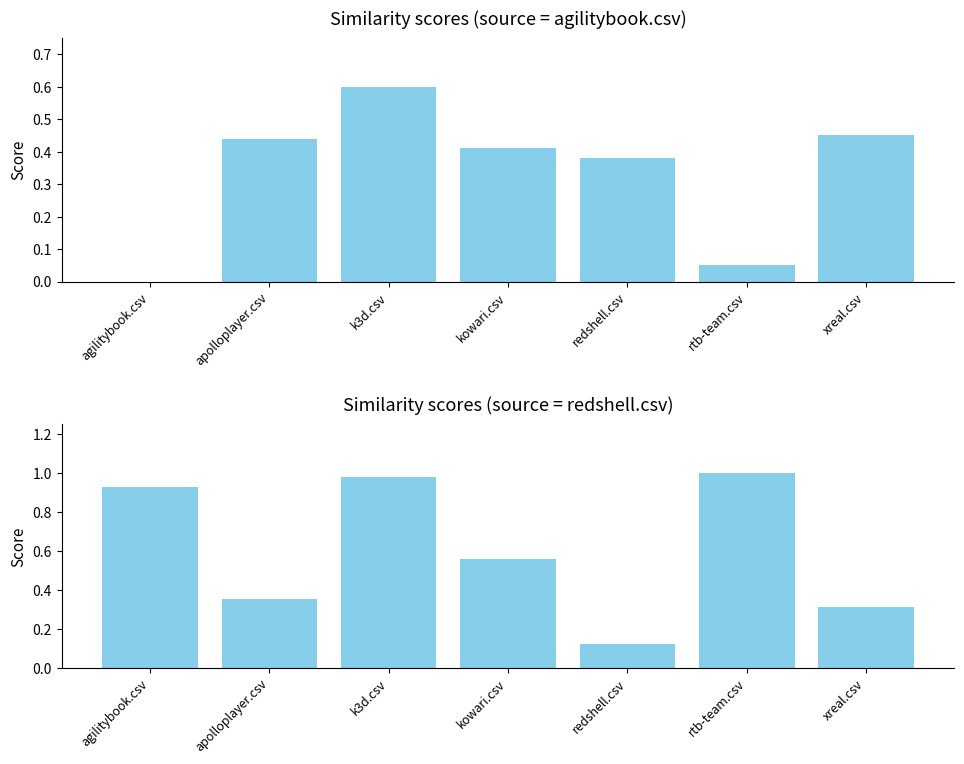

Is it true that redshell.csv equals 0.6 at kowari.csv?

True